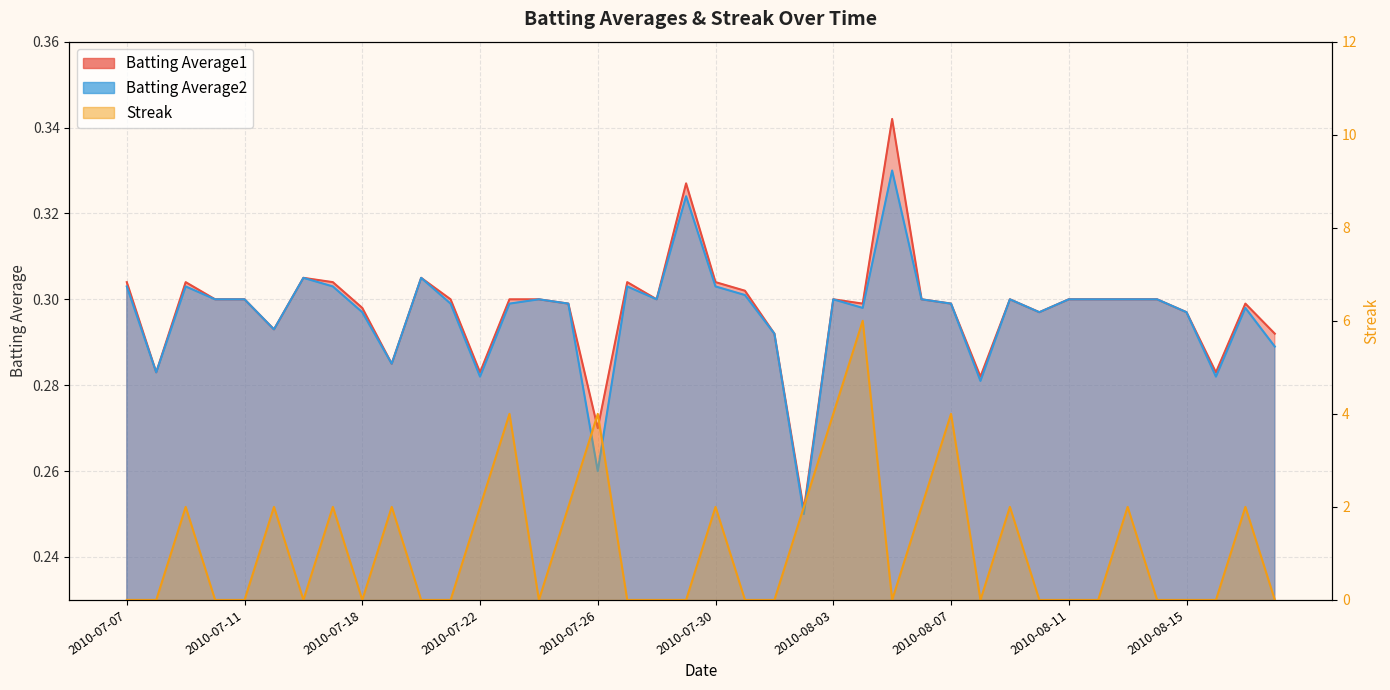

What is the total value across all series at 2010-07-21?

0.6